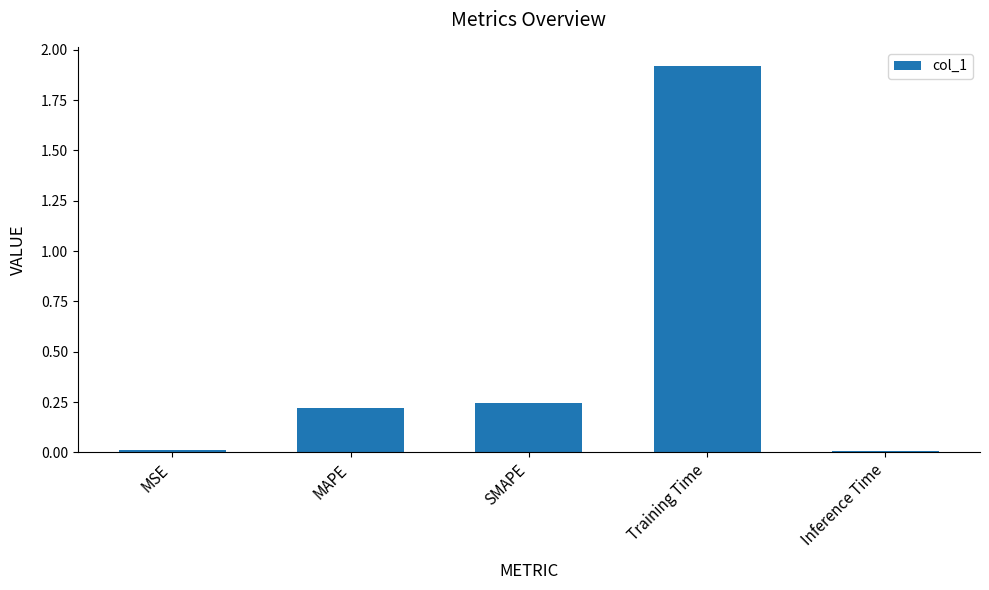

How many categories are shown in the chart?

5